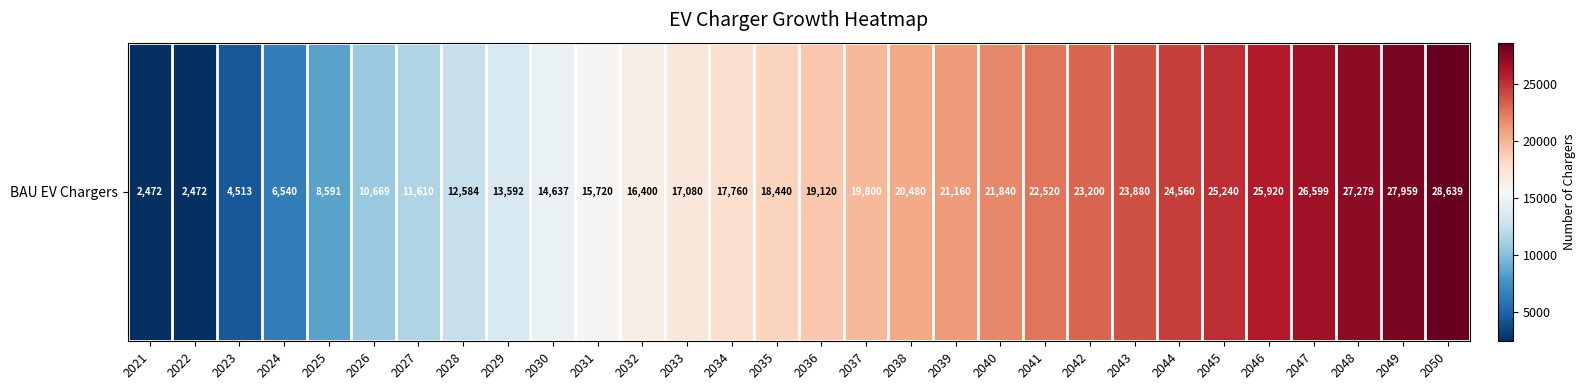

How many data points are above 19119?

15